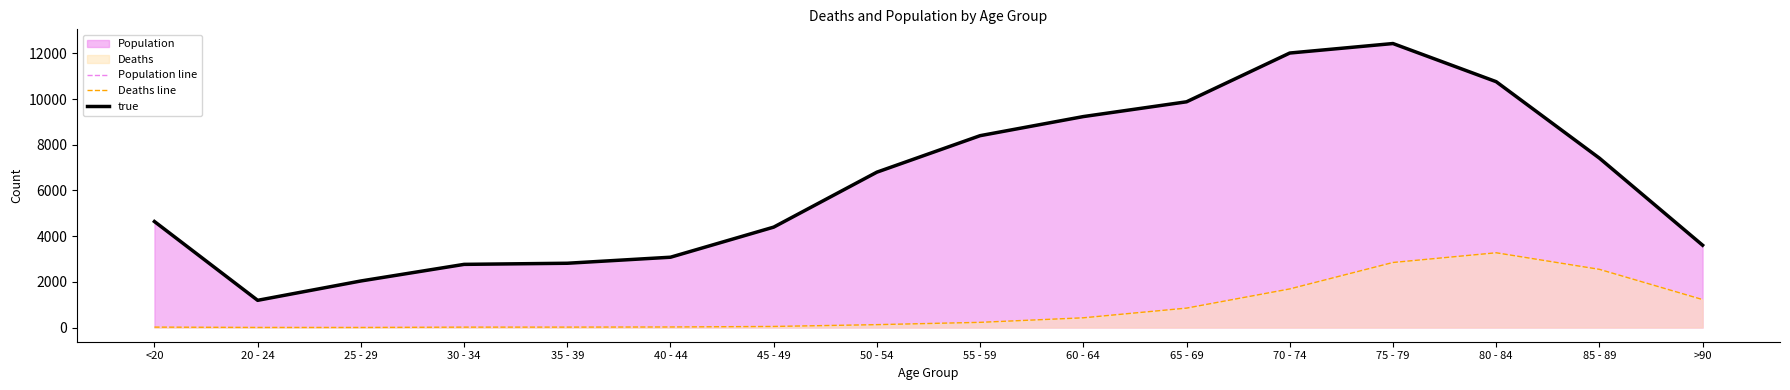

Read the Population line value at 85 - 89, to the nearest 100.

7400